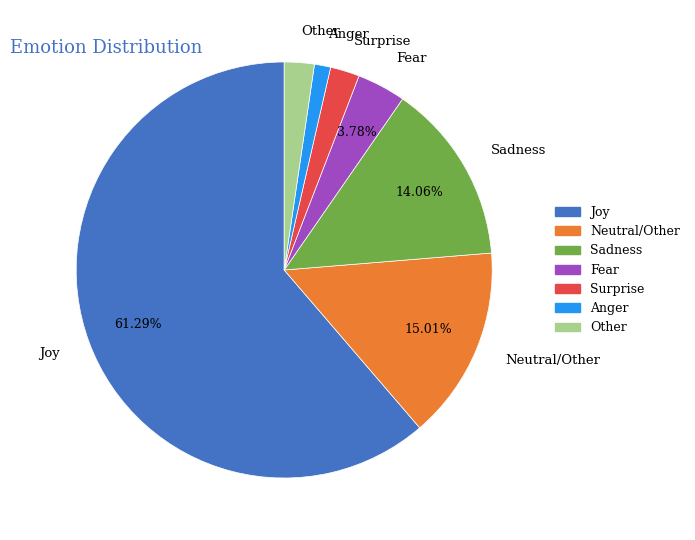

Which slice is the largest?

Joy